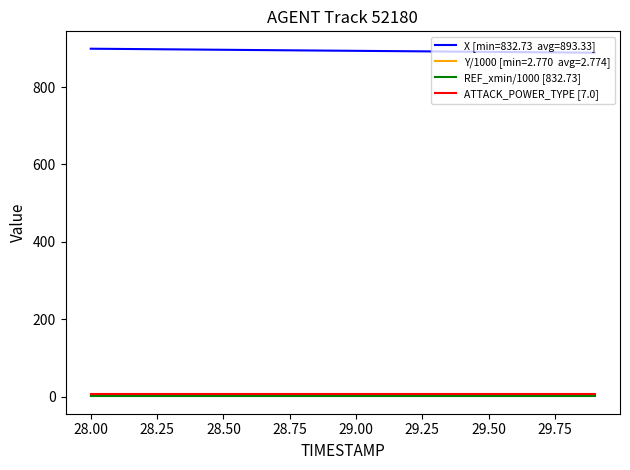

What is the maximum value shown in the chart?

898.9